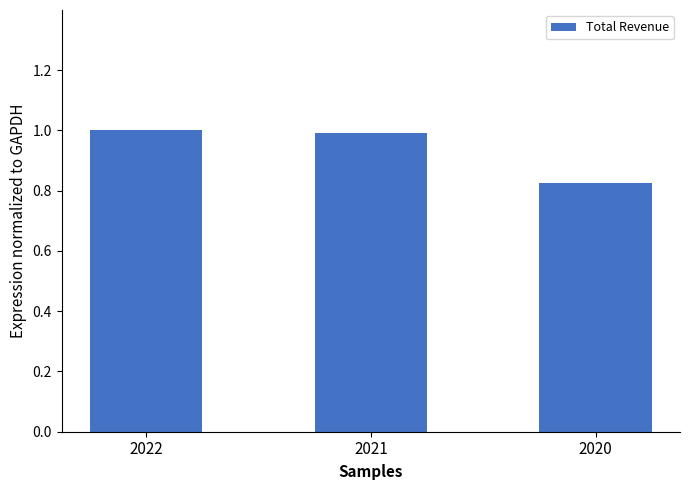

How many categories are shown in the chart?

3